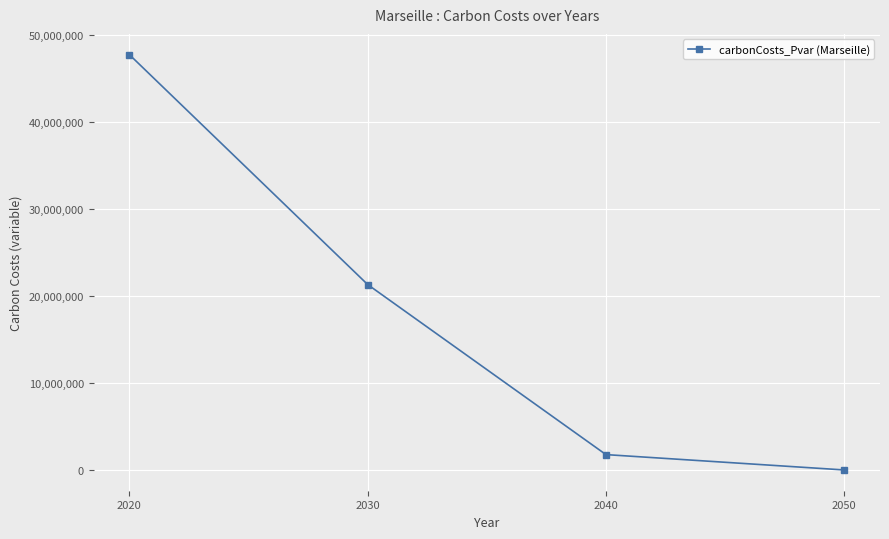

The value at 2020 is 47784580.9. True or false?

True